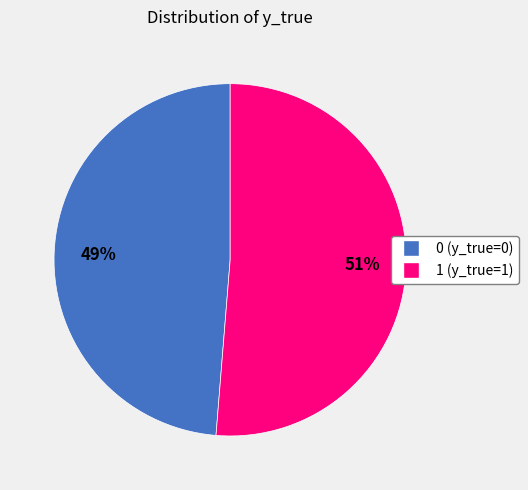

Which category has the biggest portion of the pie?

1